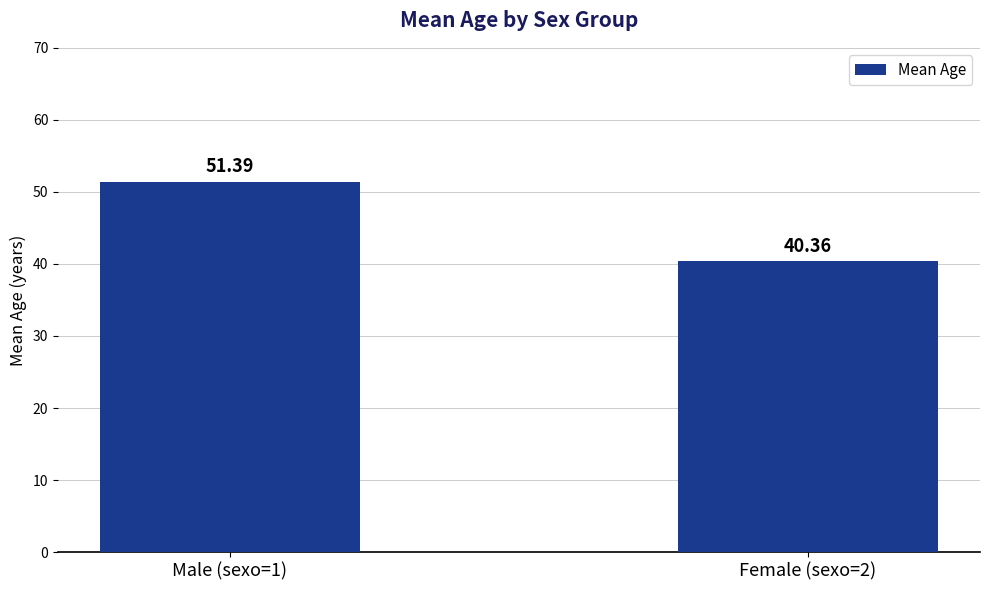

List the labels in order of value, largest first.

Male (sexo=1), Female (sexo=2)